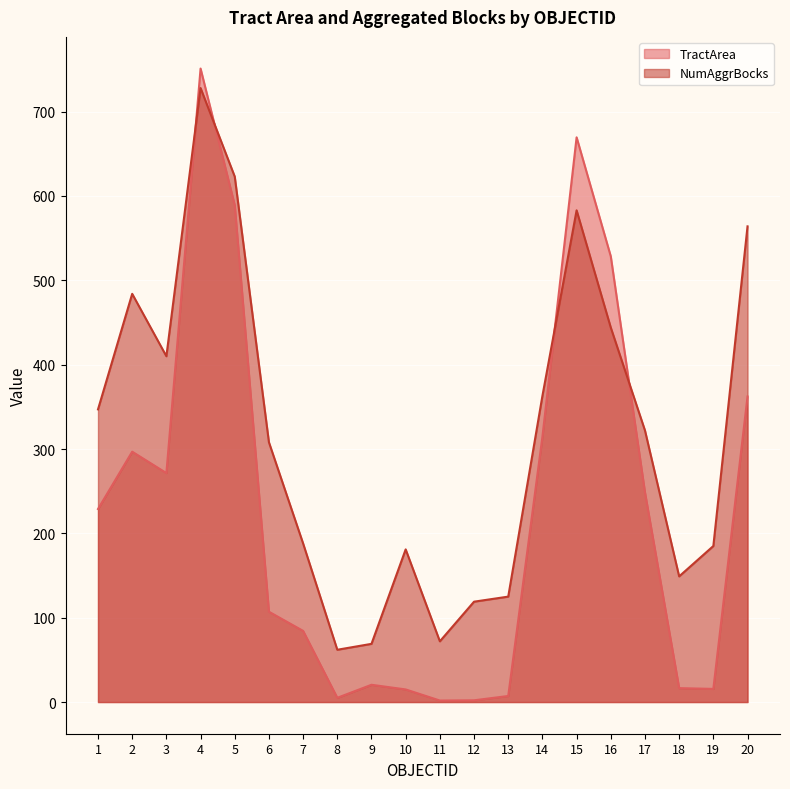

True or false: TractArea and NumAggrBocks intersect in this chart.

True